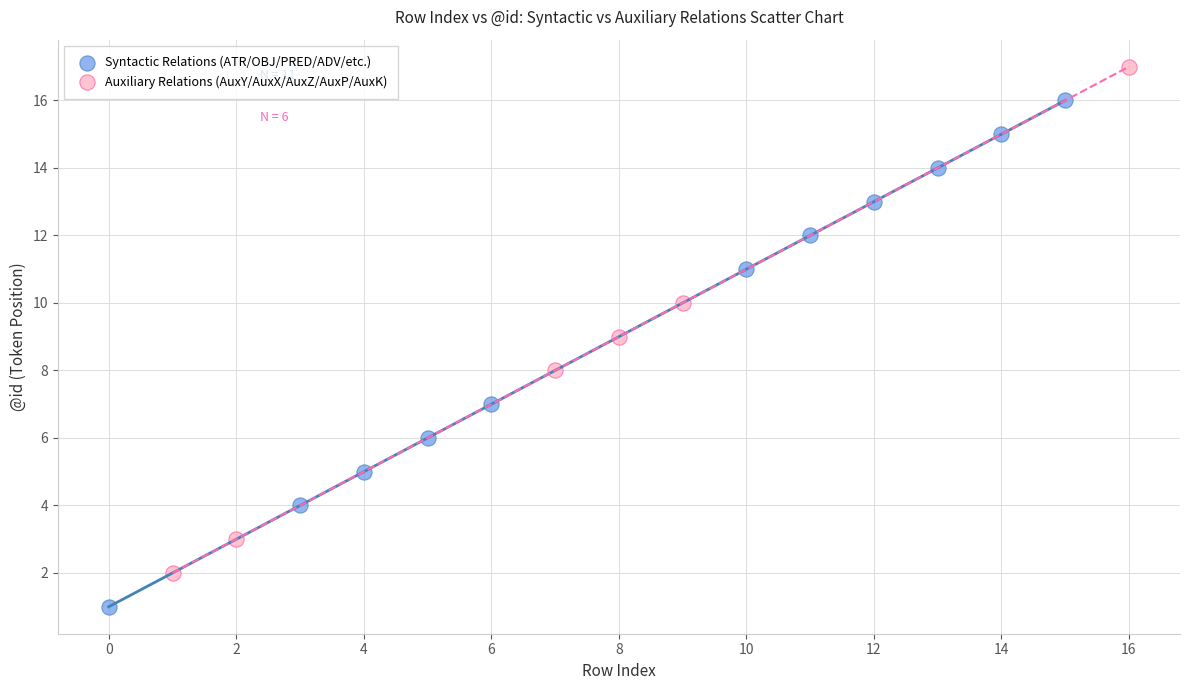

Which series reaches the minimum Y coordinate?

Syntactic Relations (ATR/OBJ/PRED/ADV/etc.)